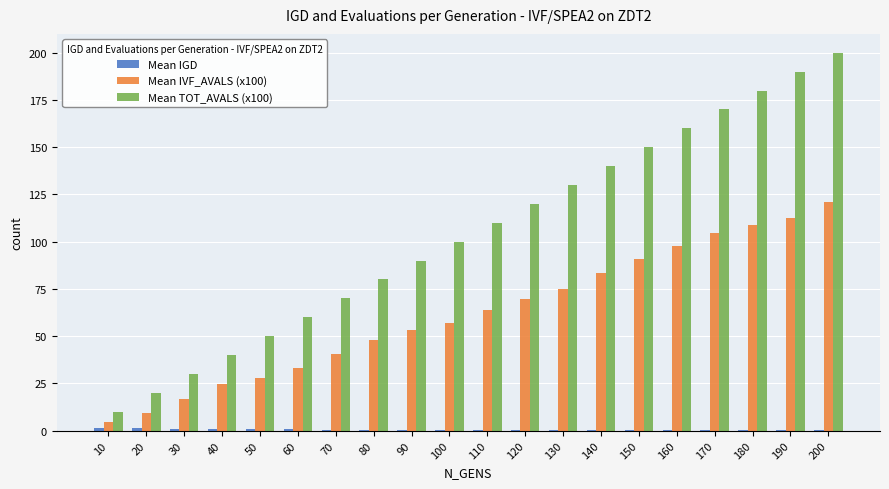

True or false: Mean IVF_AVALS (x100) has a value of 112.5 at 190.

True